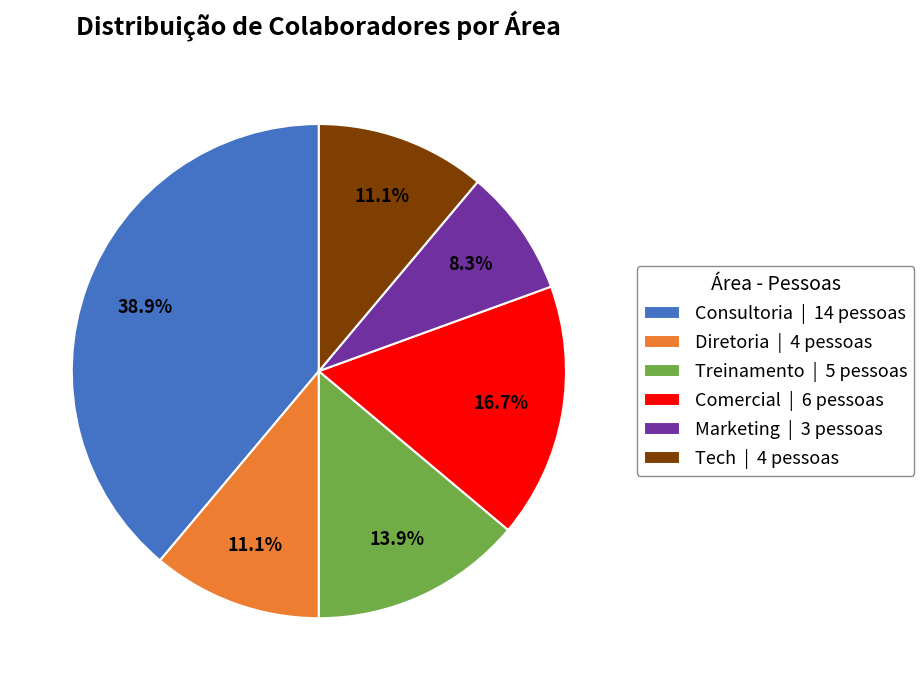

Is Diretoria the majority of the pie?

No